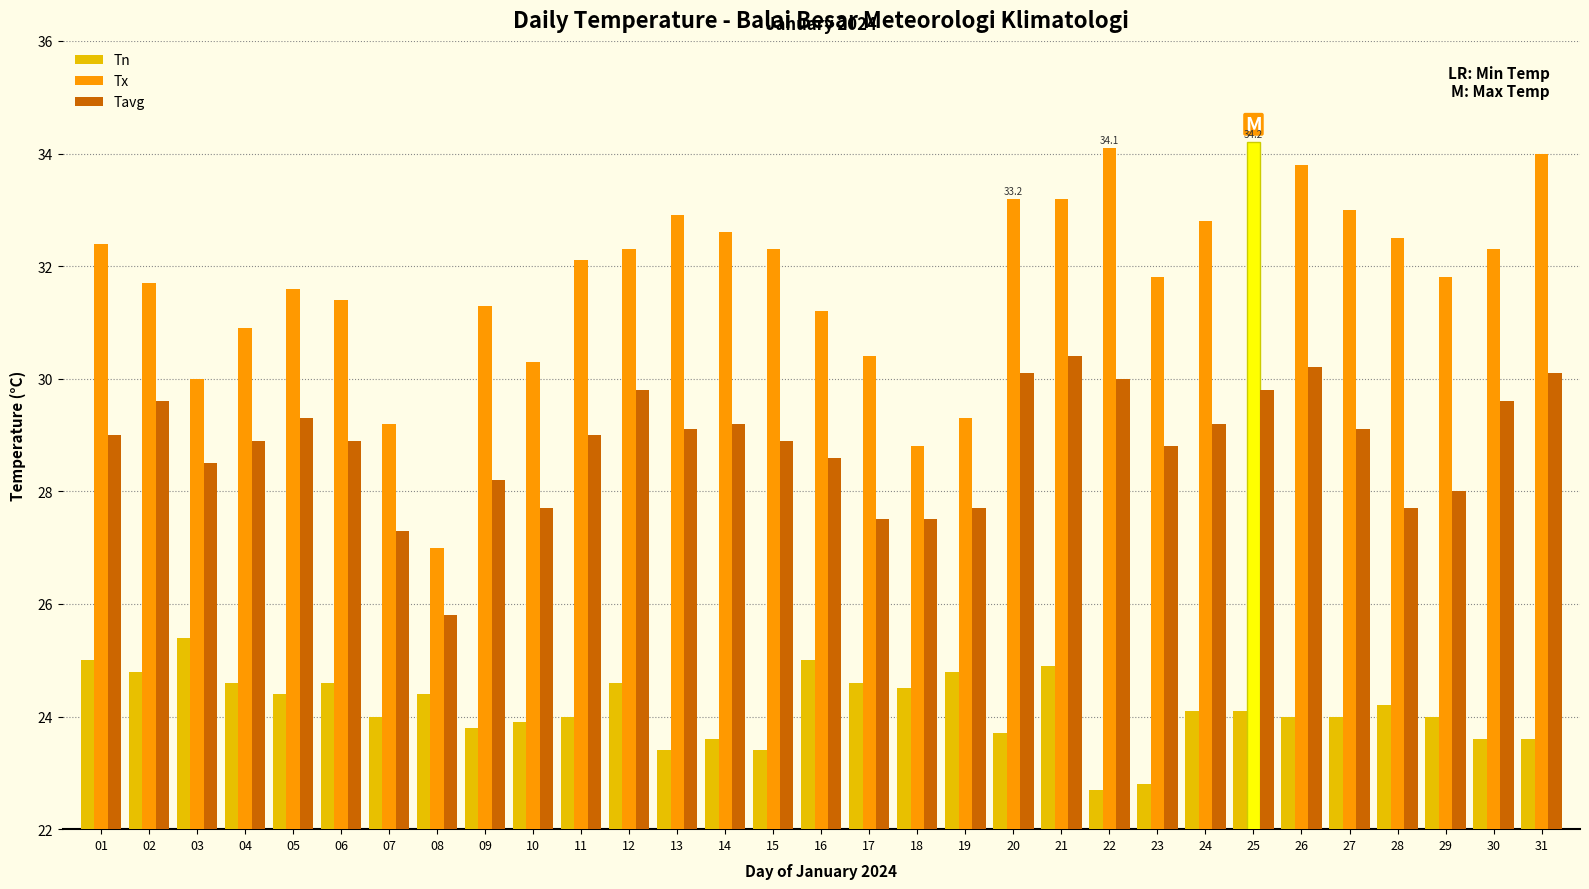

What is the maximum value for Tavg?

30.4